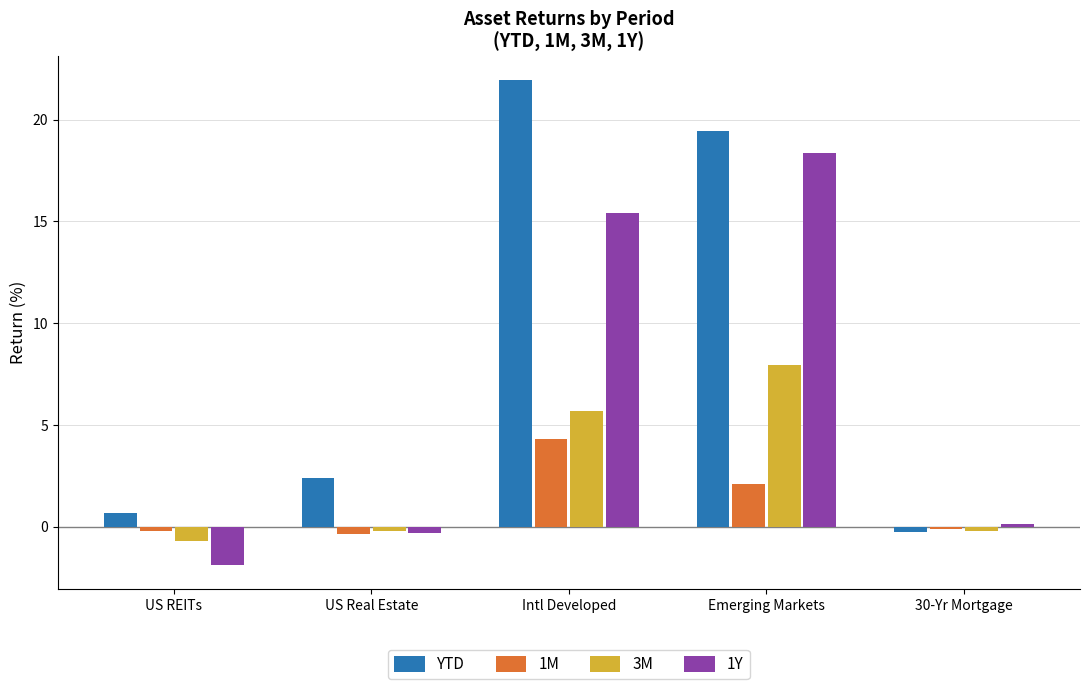

What is the value of the 1M bar at the 2nd from the left?

-0.4